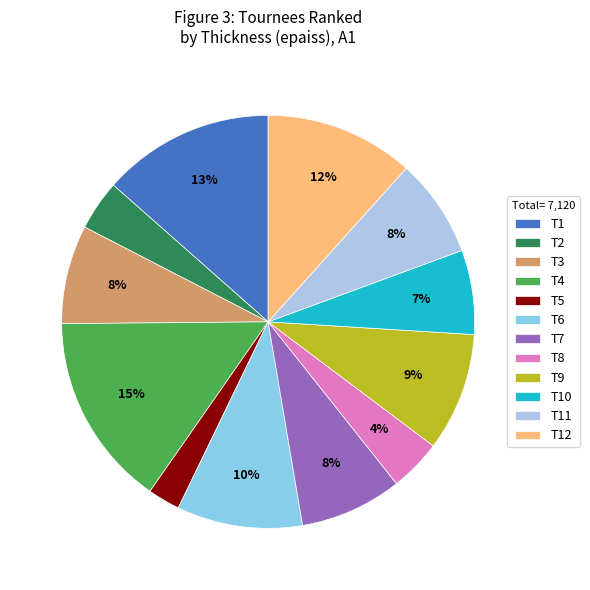

How many segments does this pie chart have?

12